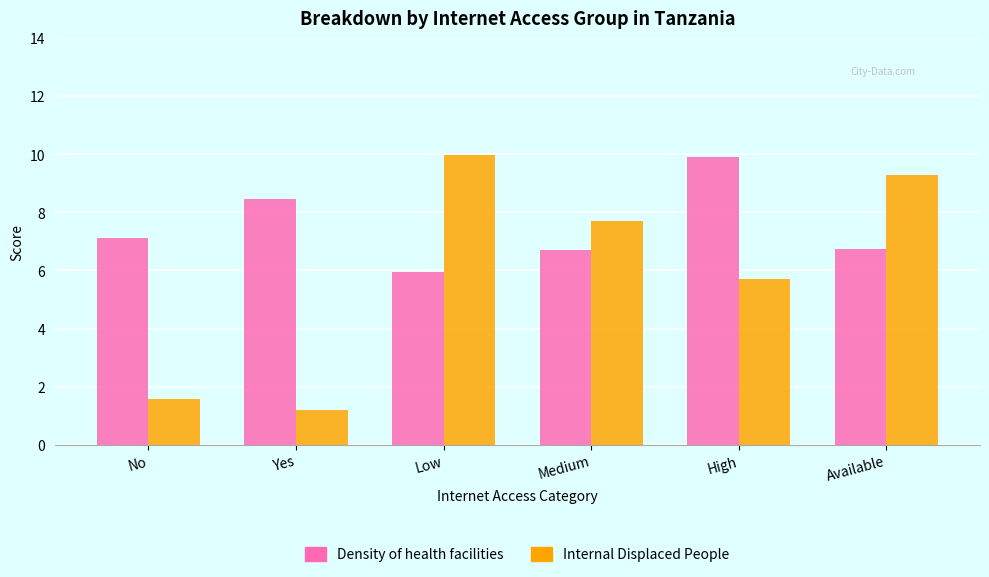

What is the label of the 5th bar from the right?

Yes